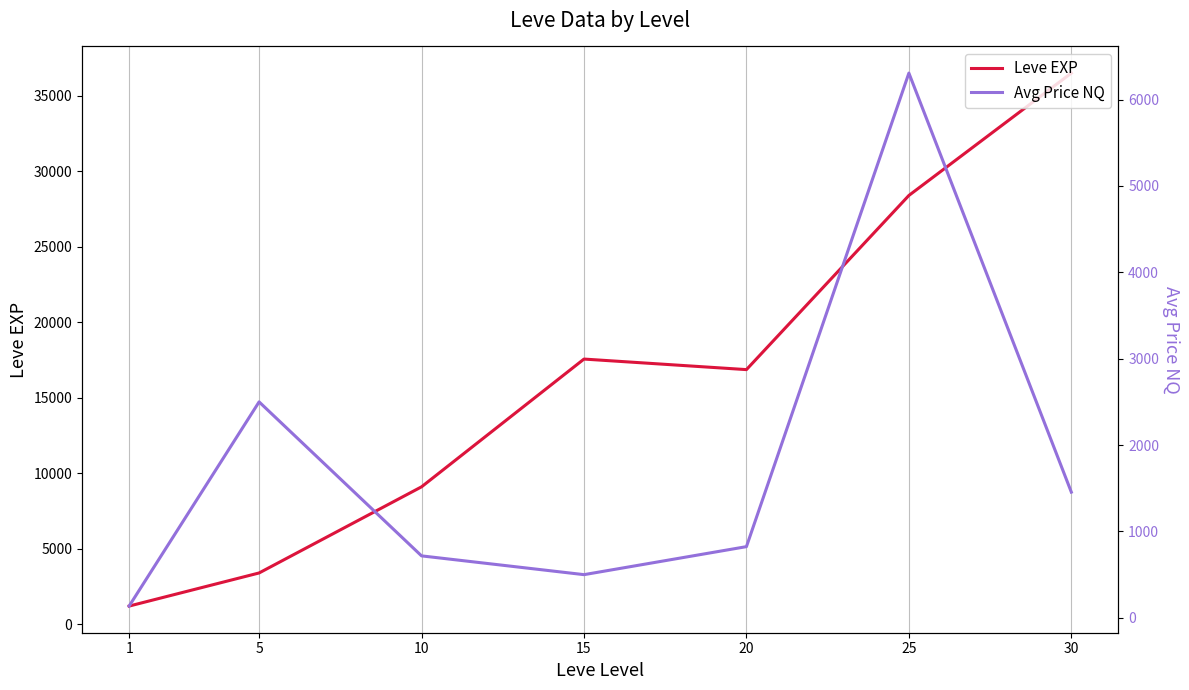

What is the average value of the Avg Price NQ series?

1777.2